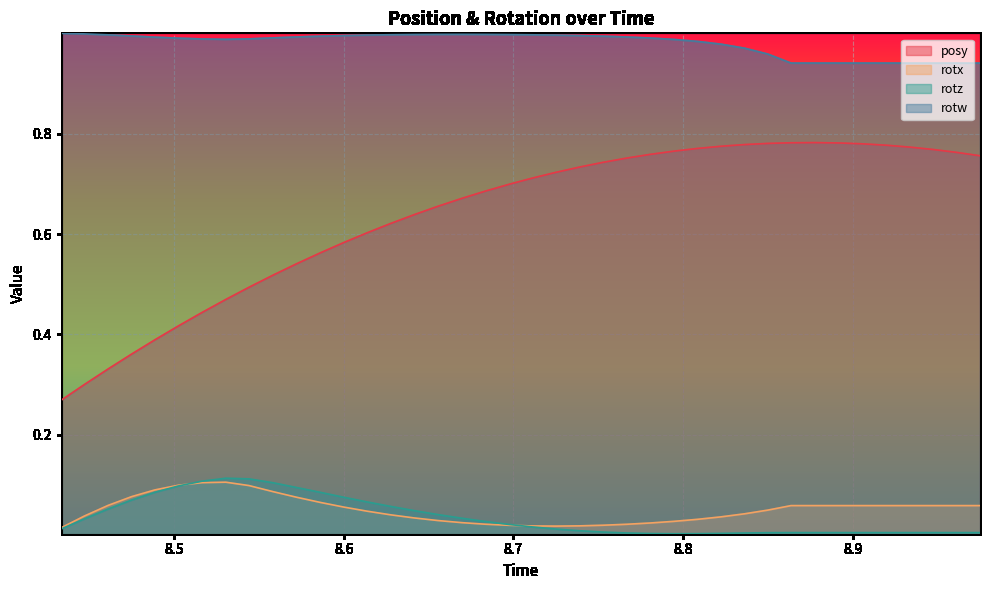

At which category does posy reach its first local peak?

8.877686